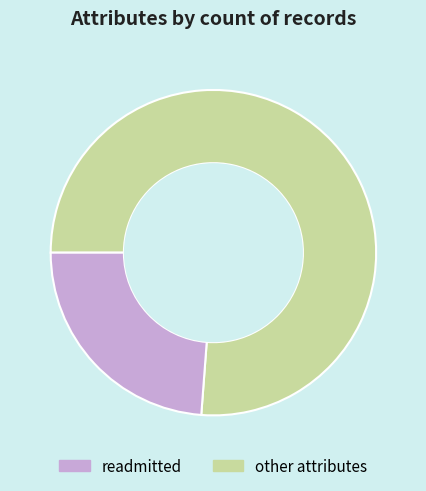

What is the ratio of the value at other attributes to the value at readmitted?

0.3